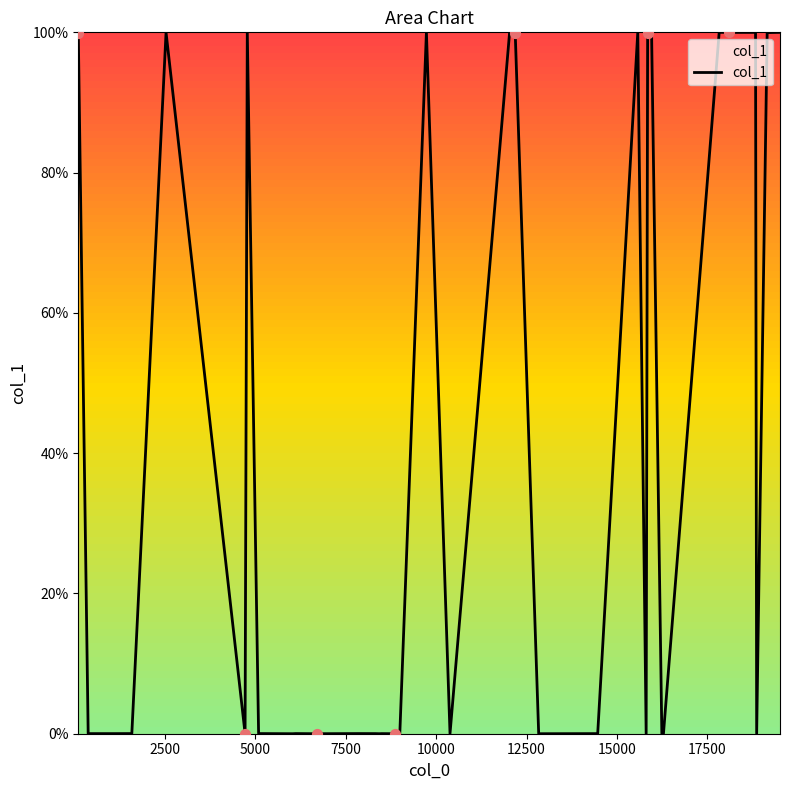

What is the greatest value displayed?

100.0